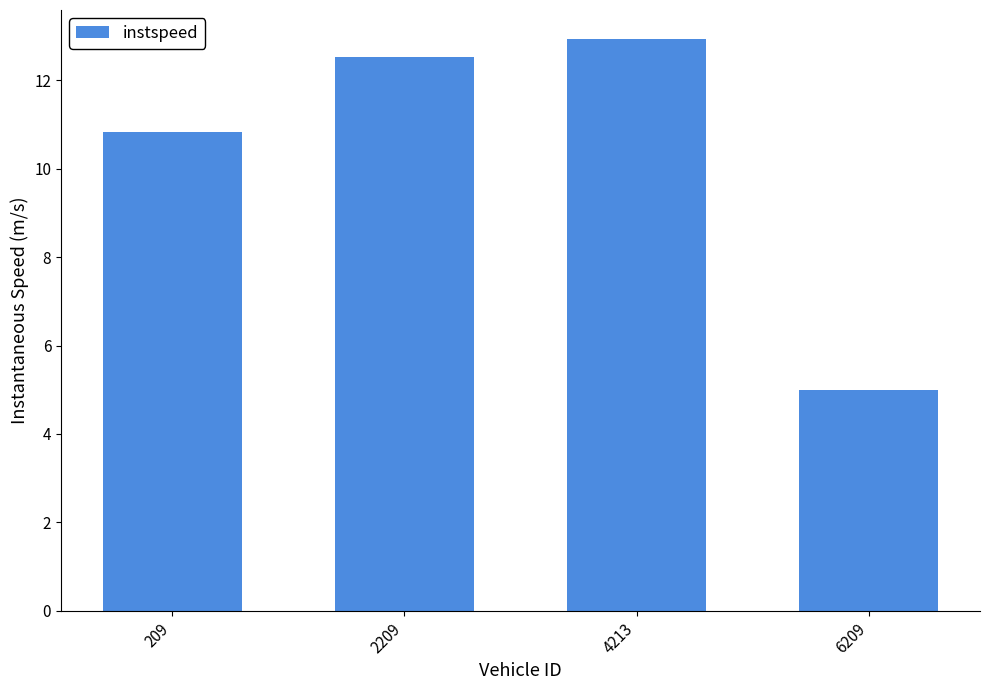

True or false: the data shows 12.5 at 2209.

True